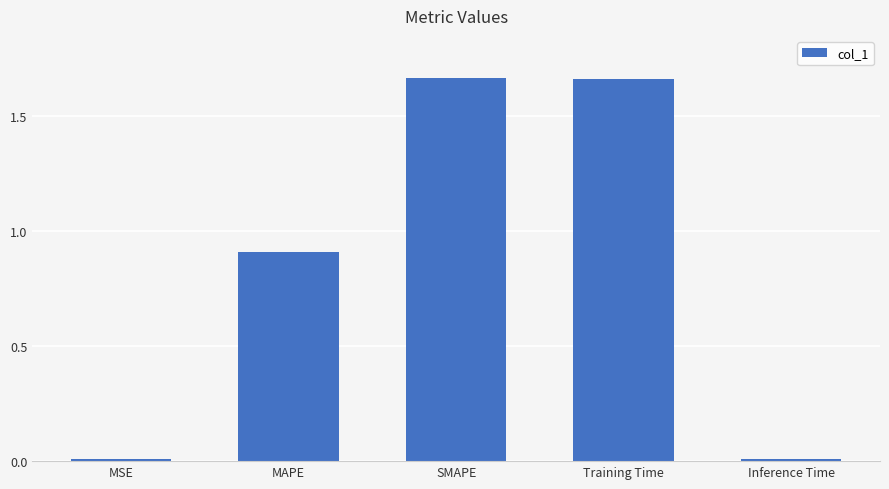

Between SMAPE and Inference Time, which is larger?

SMAPE